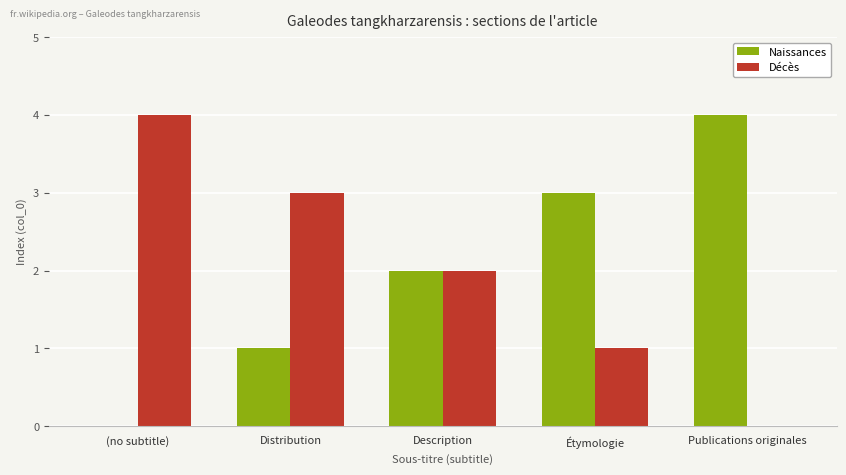

What is the total value across all series at (no subtitle)?

4